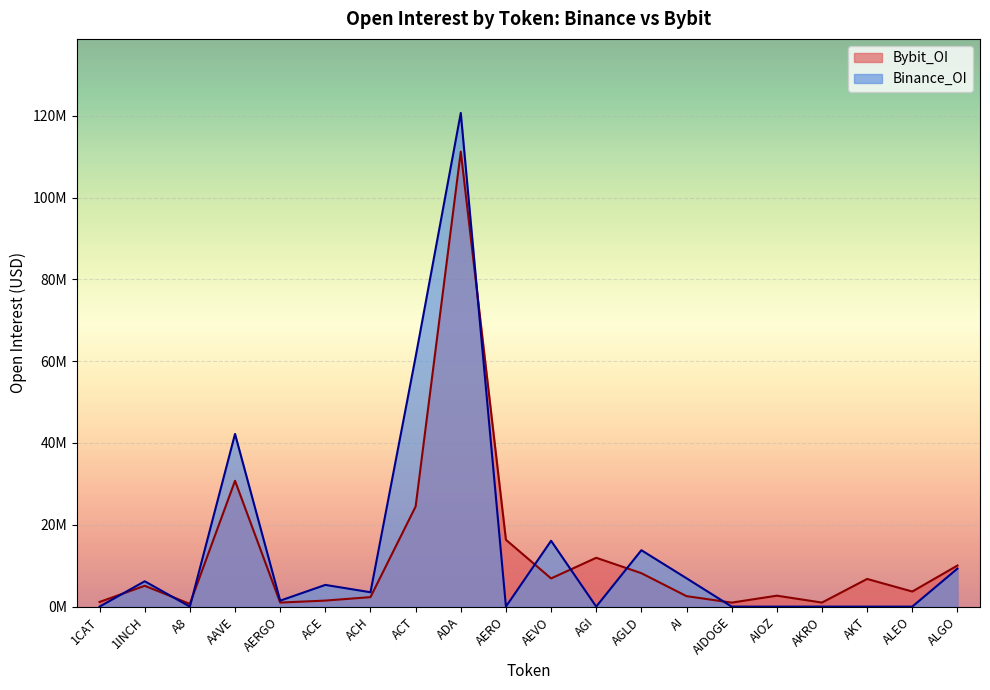

Which series has the widest spread of values?

Binance_OI